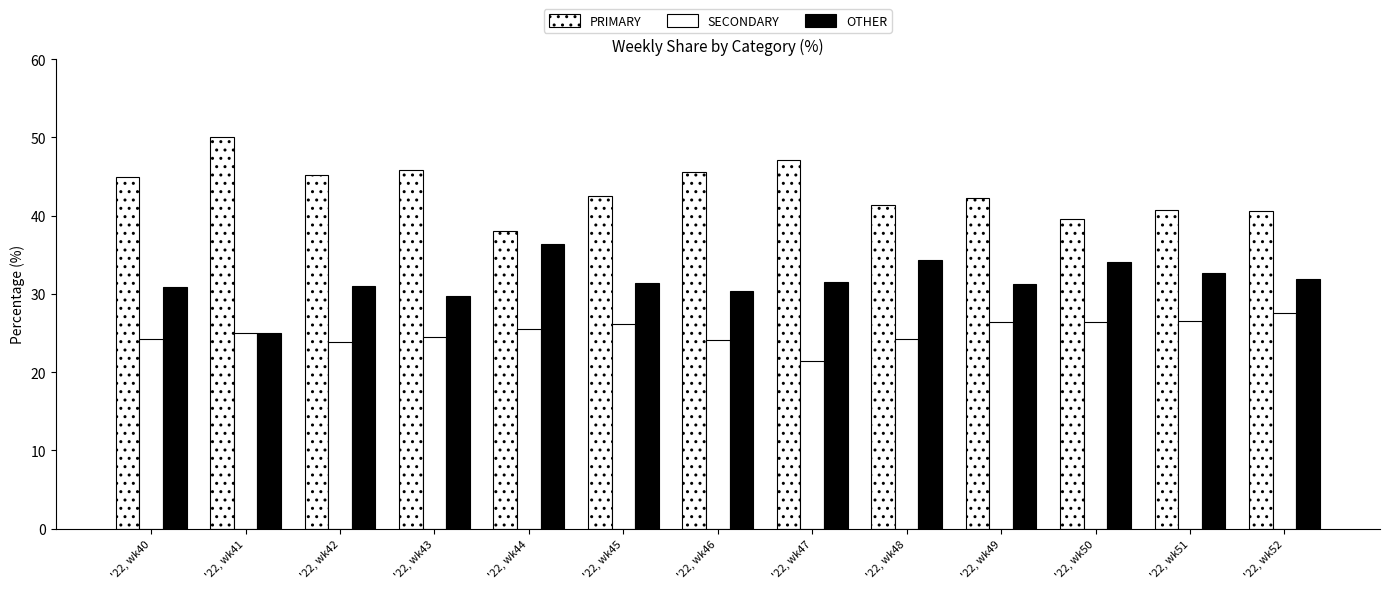

Are the bars horizontal?

No